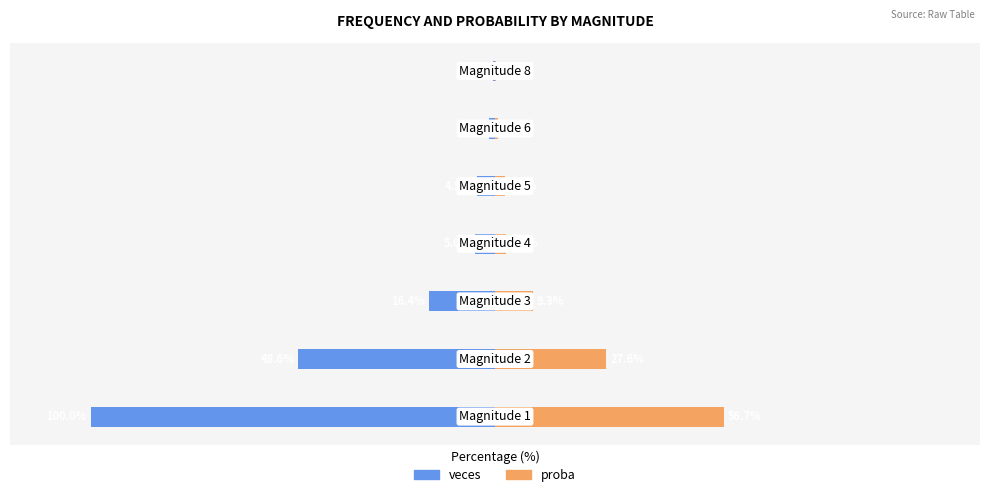

Which series has the largest range (max minus min)?

veces